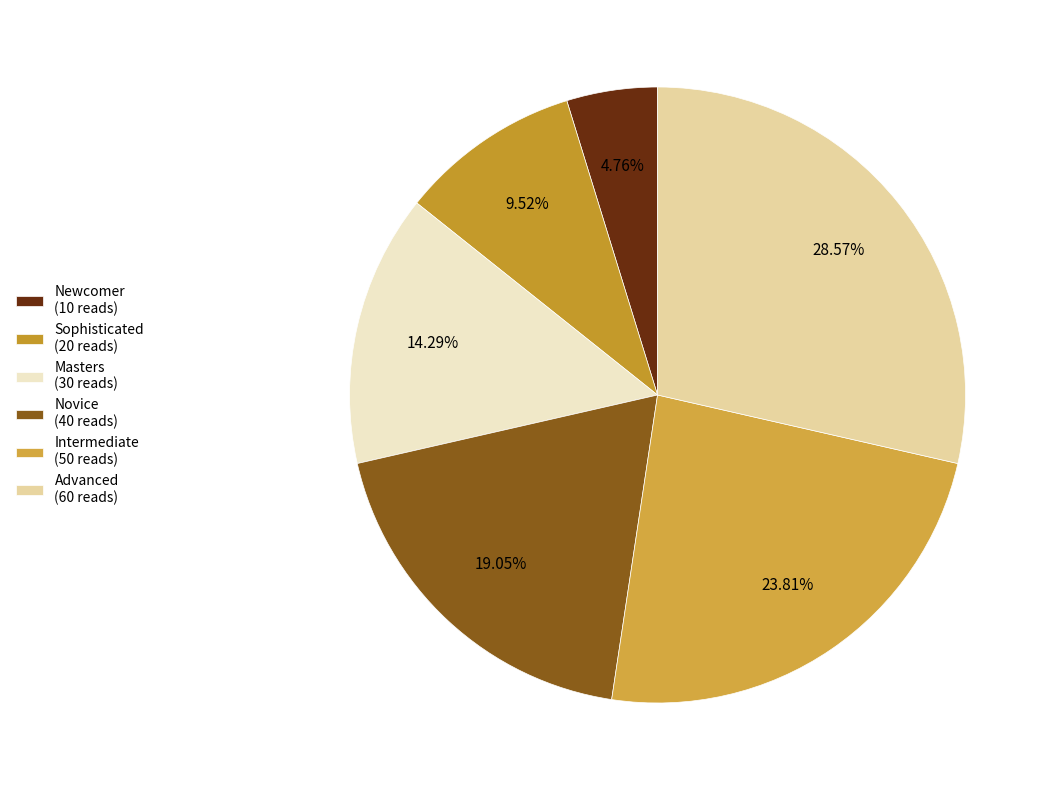

What is the ratio of the value at Advanced to the value at Novice?

1.5